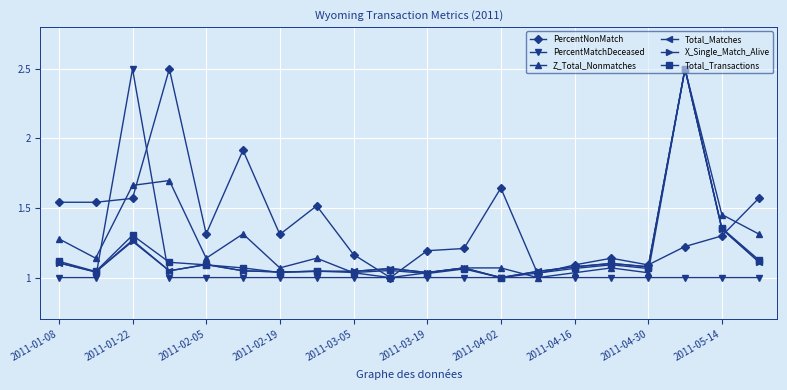

What is the greatest value displayed?

2.5